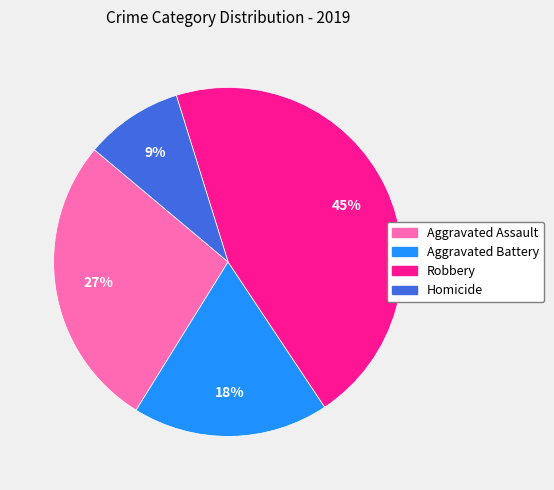

Rank the categories by value from lowest to highest.

Homicide, Aggravated Battery, Aggravated Assault, Robbery